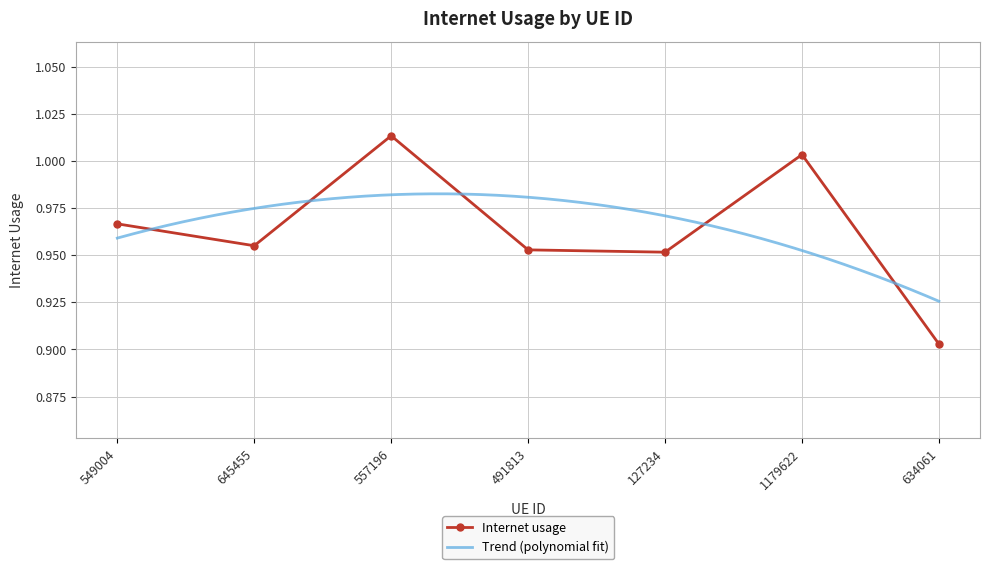

What position from the right is 549004?

7